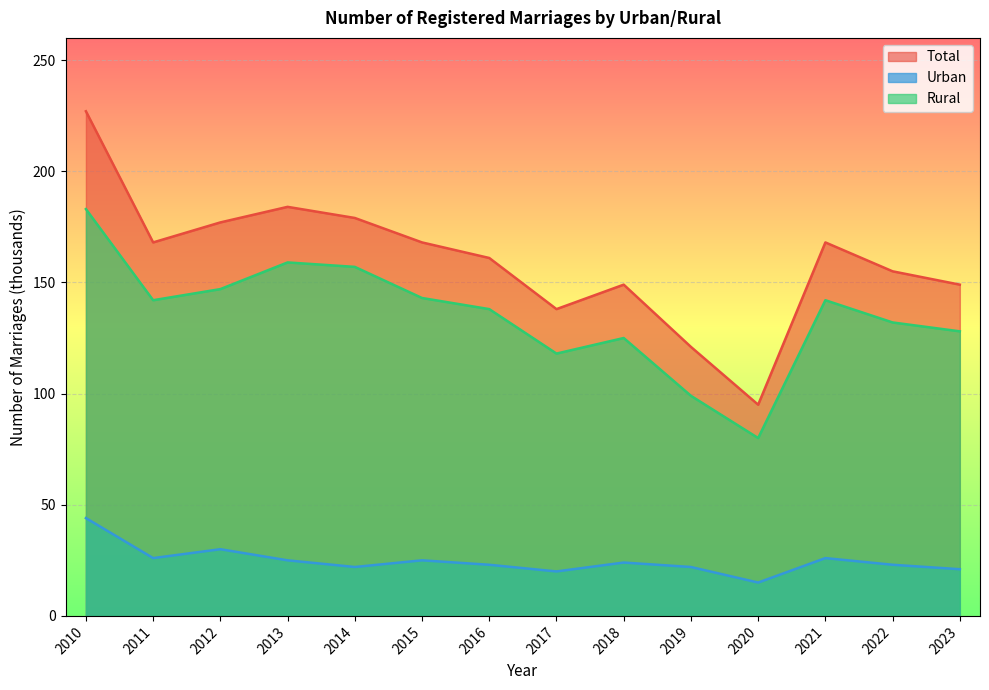

What are all the series names shown in the legend?

Total, Urban, Rural